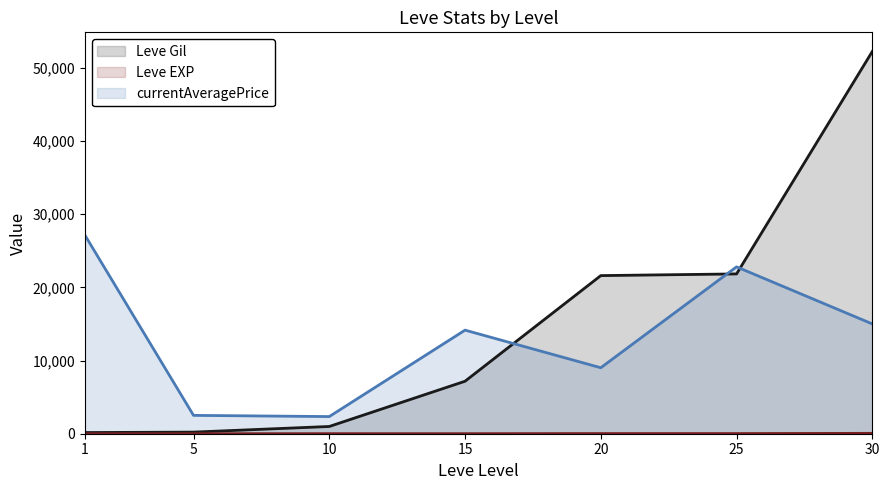

What is the sum of the currentAveragePrice values at 5 and 1?

29635